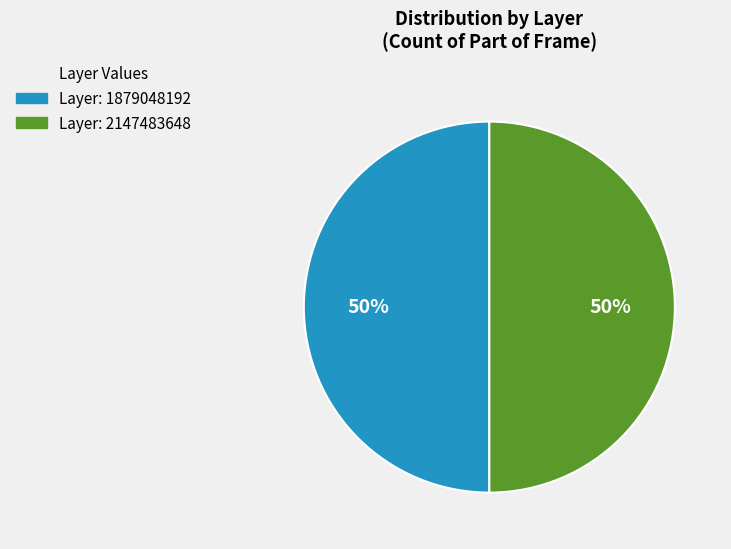

To the nearest percent, what is the average slice percentage?

50%